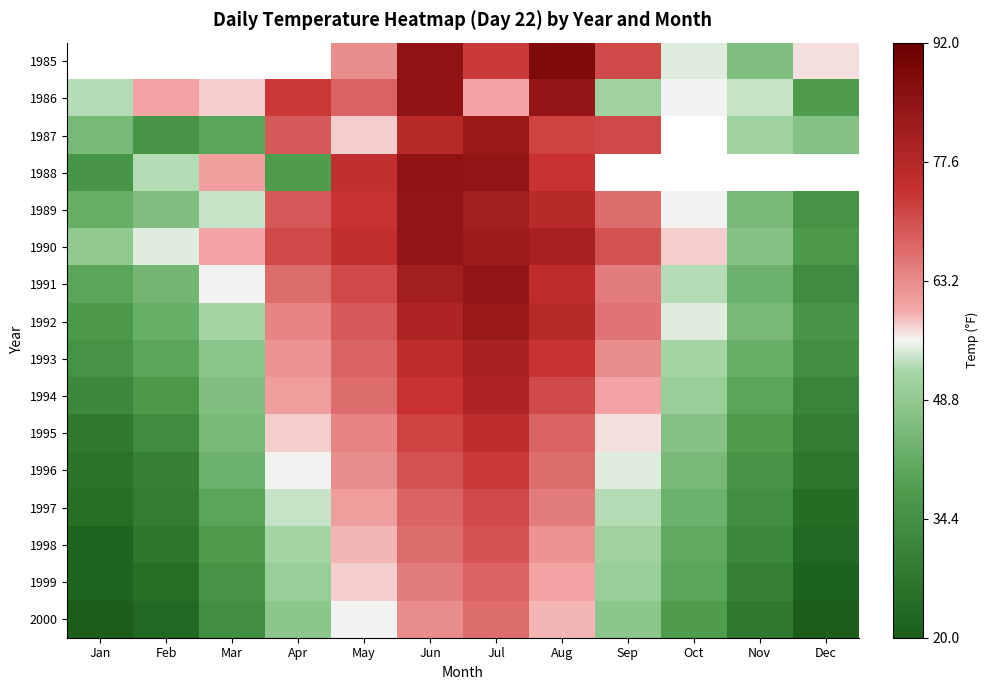

The 1986 series shows 40.5 at Jun. True or false?

False